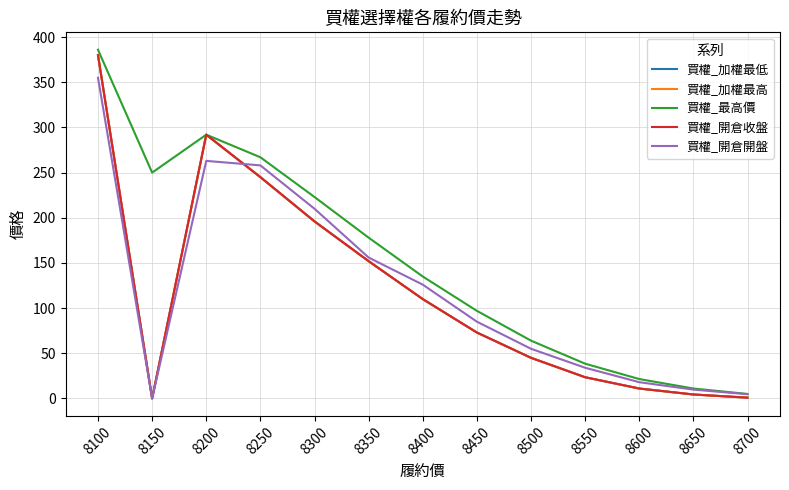

What is the sum of all 買權_加權最高 values?

1532.8